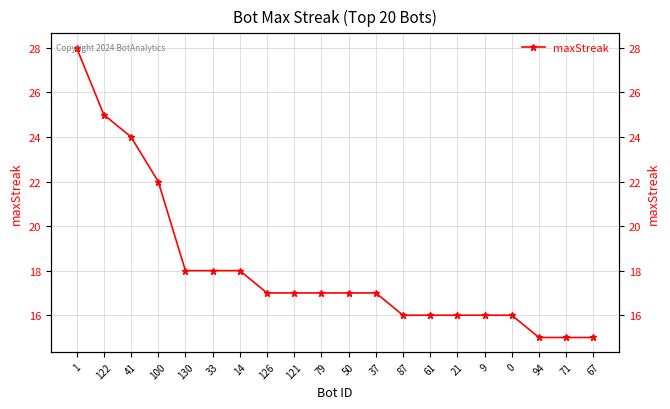

Does the chart have visible grid lines?

Yes